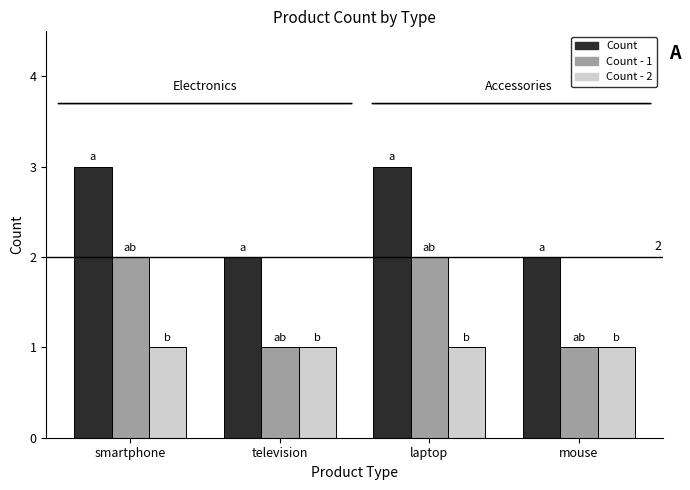

How many data points in Count are less than 3?

2